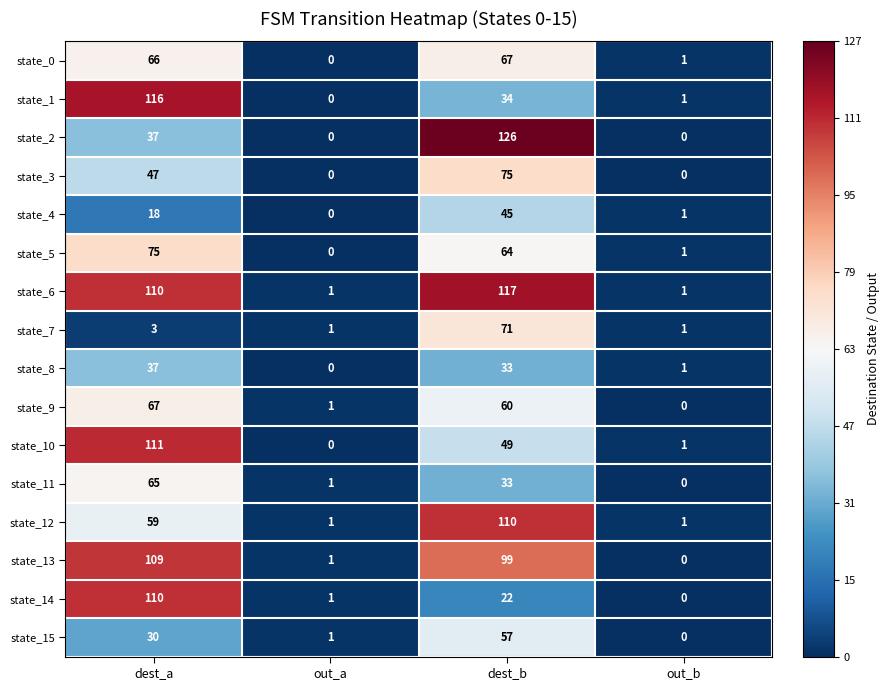

True or false: state_3 has a value of 52 at out_a.

False